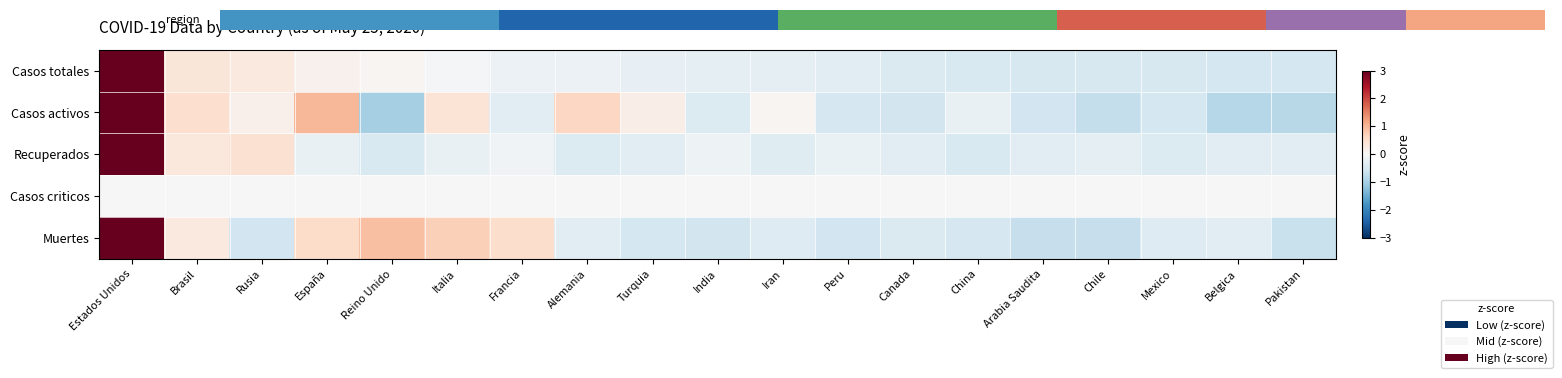

Reading left to right, transcribe all the data shown in this chart.

Casos totales: Estados Unidos=4.1	Brasil=0.4	Rusia=0.3	España=0.1	Reino Unido=0.1	Italia=-0.0	Francia=-0.2	Alemania=-0.2	Turquia=-0.2	India=-0.3	Iran=-0.3	Peru=-0.3	Canada=-0.4	China=-0.4	Arabia Saudita=-0.5	Chile=-0.5	Mexico=-0.5	Belgica=-0.5	Pakistan=-0.5
Casos activos: Estados Unidos=3.6	Brasil=0.5	Rusia=0.1	España=1.0	Reino Unido=-1.0	Italia=0.4	Francia=-0.3	Alemania=0.6	Turquia=0.2	India=-0.4	Iran=0.1	Peru=-0.5	Canada=-0.6	China=-0.2	Arabia Saudita=-0.6	Chile=-0.7	Mexico=-0.5	Belgica=-0.8	Pakistan=-0.8
Recuperados: Estados Unidos=4.1	Brasil=0.3	Rusia=0.5	España=-0.2	Reino Unido=-0.5	Italia=-0.2	Francia=-0.1	Alemania=-0.4	Turquia=-0.3	India=-0.1	Iran=-0.4	Peru=-0.2	Canada=-0.3	China=-0.5	Arabia Saudita=-0.3	Chile=-0.3	Mexico=-0.4	Belgica=-0.3	Pakistan=-0.3
Casos criticos: Estados Unidos=0.0	Brasil=0.0	Rusia=0.0	España=0.0	Reino Unido=0.0	Italia=0.0	Francia=0.0	Alemania=0.0	Turquia=0.0	India=0.0	Iran=0.0	Peru=0.0	Canada=0.0	China=0.0	Arabia Saudita=0.0	Chile=0.0	Mexico=0.0	Belgica=0.0	Pakistan=0.0
Muertes: Estados Unidos=3.7	Brasil=0.3	Rusia=-0.6	España=0.5	Reino Unido=0.9	Italia=0.7	Francia=0.5	Alemania=-0.4	Turquia=-0.5	India=-0.5	Iran=-0.4	Peru=-0.6	Canada=-0.4	China=-0.5	Arabia Saudita=-0.7	Chile=-0.7	Mexico=-0.4	Belgica=-0.3	Pakistan=-0.7